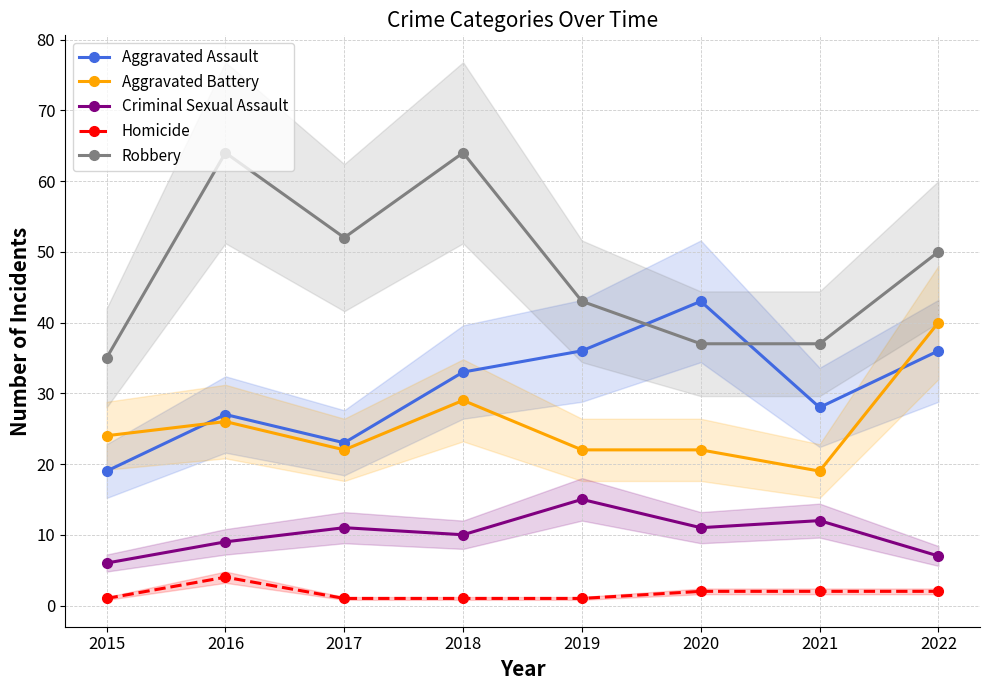

Is it true that Aggravated Assault equals 19 at 2015?

True